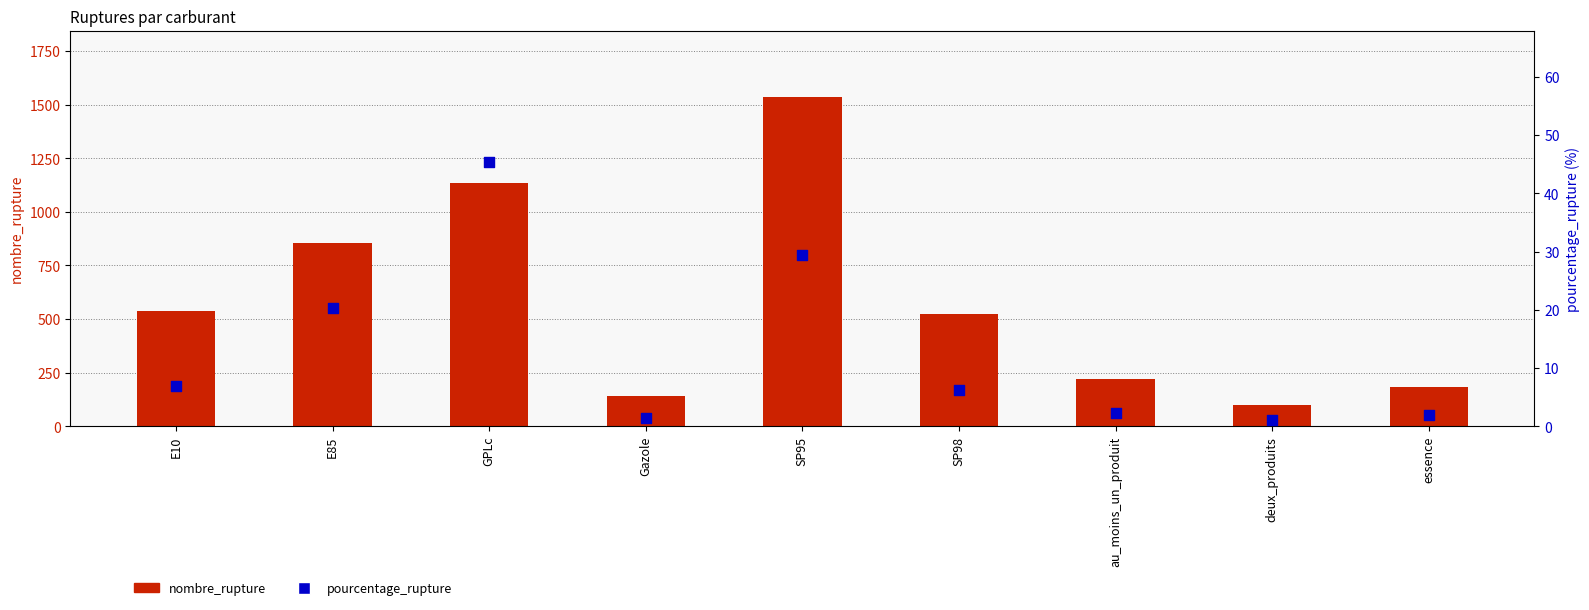

What is the total value across all series at SP95?

1567.4